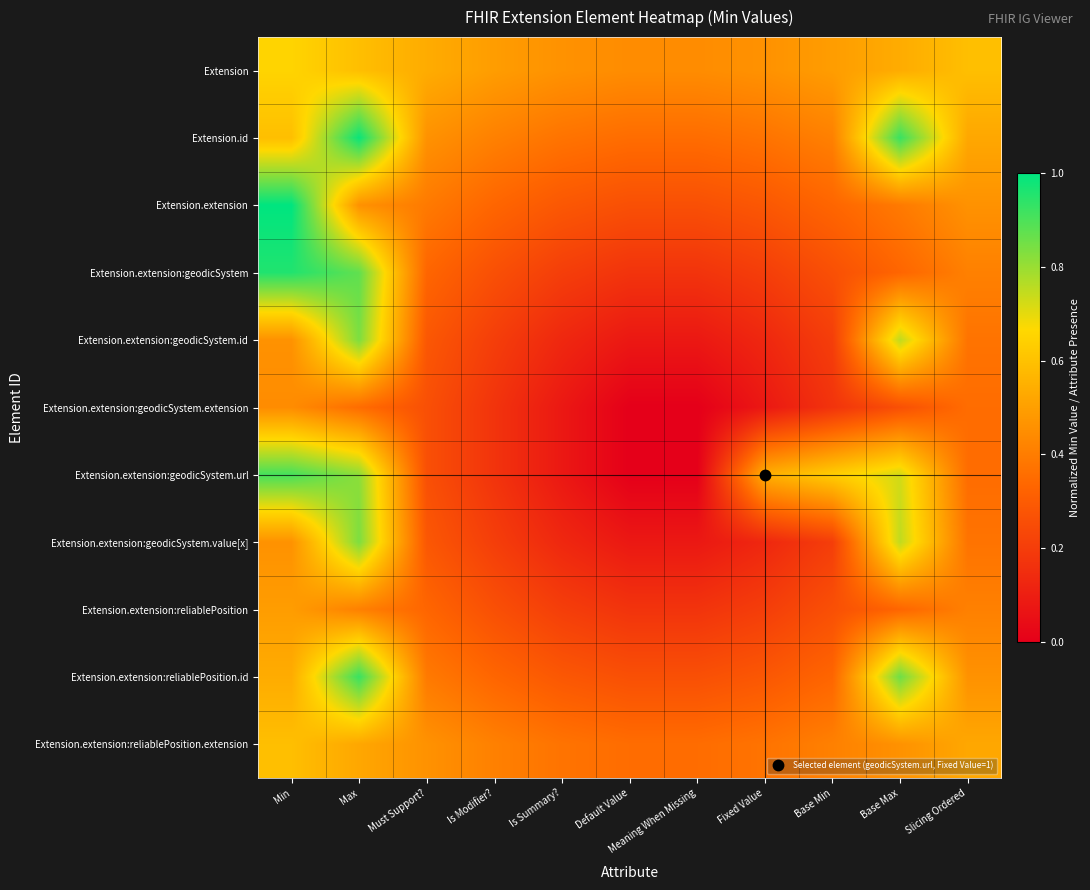

Reading left to right, transcribe all the data shown in this chart.

Extension: Min=0.7	Max=0.6	Must Support?=0.5	Is Modifier?=0.5	Is Summary?=0.5	Default Value=0.4	Meaning When Missing=0.4	Fixed Value=0.5	Base Min=0.5	Base Max=0.5	Slicing Ordered=0.6
Extension.id: Min=0.6	Max=1.0	Must Support?=0.5	Is Modifier?=0.4	Is Summary?=0.4	Default Value=0.4	Meaning When Missing=0.4	Fixed Value=0.4	Base Min=0.4	Base Max=0.9	Slicing Ordered=0.5
Extension.extension: Min=1.0	Max=0.5	Must Support?=0.4	Is Modifier?=0.3	Is Summary?=0.3	Default Value=0.3	Meaning When Missing=0.3	Fixed Value=0.3	Base Min=0.3	Base Max=0.4	Slicing Ordered=0.5
Extension.extension:geodicSystem: Min=1.0	Max=0.9	Must Support?=0.3	Is Modifier?=0.3	Is Summary?=0.2	Default Value=0.2	Meaning When Missing=0.2	Fixed Value=0.2	Base Min=0.3	Base Max=0.3	Slicing Ordered=0.4
Extension.extension:geodicSystem.id: Min=0.5	Max=0.8	Must Support?=0.3	Is Modifier?=0.2	Is Summary?=0.1	Default Value=0.1	Meaning When Missing=0.1	Fixed Value=0.1	Base Min=0.2	Base Max=0.7	Slicing Ordered=0.4
Extension.extension:geodicSystem.extension: Min=0.4	Max=0.4	Must Support?=0.3	Is Modifier?=0.2	Is Summary?=0.1	Default Value=0.0	Meaning When Missing=0.0	Fixed Value=0.1	Base Min=0.2	Base Max=0.3	Slicing Ordered=0.4
Extension.extension:geodicSystem.url: Min=0.9	Max=0.8	Must Support?=0.3	Is Modifier?=0.2	Is Summary?=0.1	Default Value=0.0	Meaning When Missing=0.0	Fixed Value=0.5	Base Min=0.6	Base Max=0.7	Slicing Ordered=0.4
Extension.extension:geodicSystem.value[x]: Min=0.5	Max=0.8	Must Support?=0.3	Is Modifier?=0.2	Is Summary?=0.1	Default Value=0.1	Meaning When Missing=0.1	Fixed Value=0.1	Base Min=0.2	Base Max=0.7	Slicing Ordered=0.4
Extension.extension:reliablePosition: Min=0.5	Max=0.4	Must Support?=0.3	Is Modifier?=0.3	Is Summary?=0.2	Default Value=0.2	Meaning When Missing=0.2	Fixed Value=0.2	Base Min=0.3	Base Max=0.3	Slicing Ordered=0.4
Extension.extension:reliablePosition.id: Min=0.5	Max=0.9	Must Support?=0.4	Is Modifier?=0.3	Is Summary?=0.3	Default Value=0.3	Meaning When Missing=0.3	Fixed Value=0.3	Base Min=0.3	Base Max=0.9	Slicing Ordered=0.5
Extension.extension:reliablePosition.extension: Min=0.6	Max=0.5	Must Support?=0.5	Is Modifier?=0.4	Is Summary?=0.4	Default Value=0.4	Meaning When Missing=0.4	Fixed Value=0.4	Base Min=0.4	Base Max=0.5	Slicing Ordered=0.5